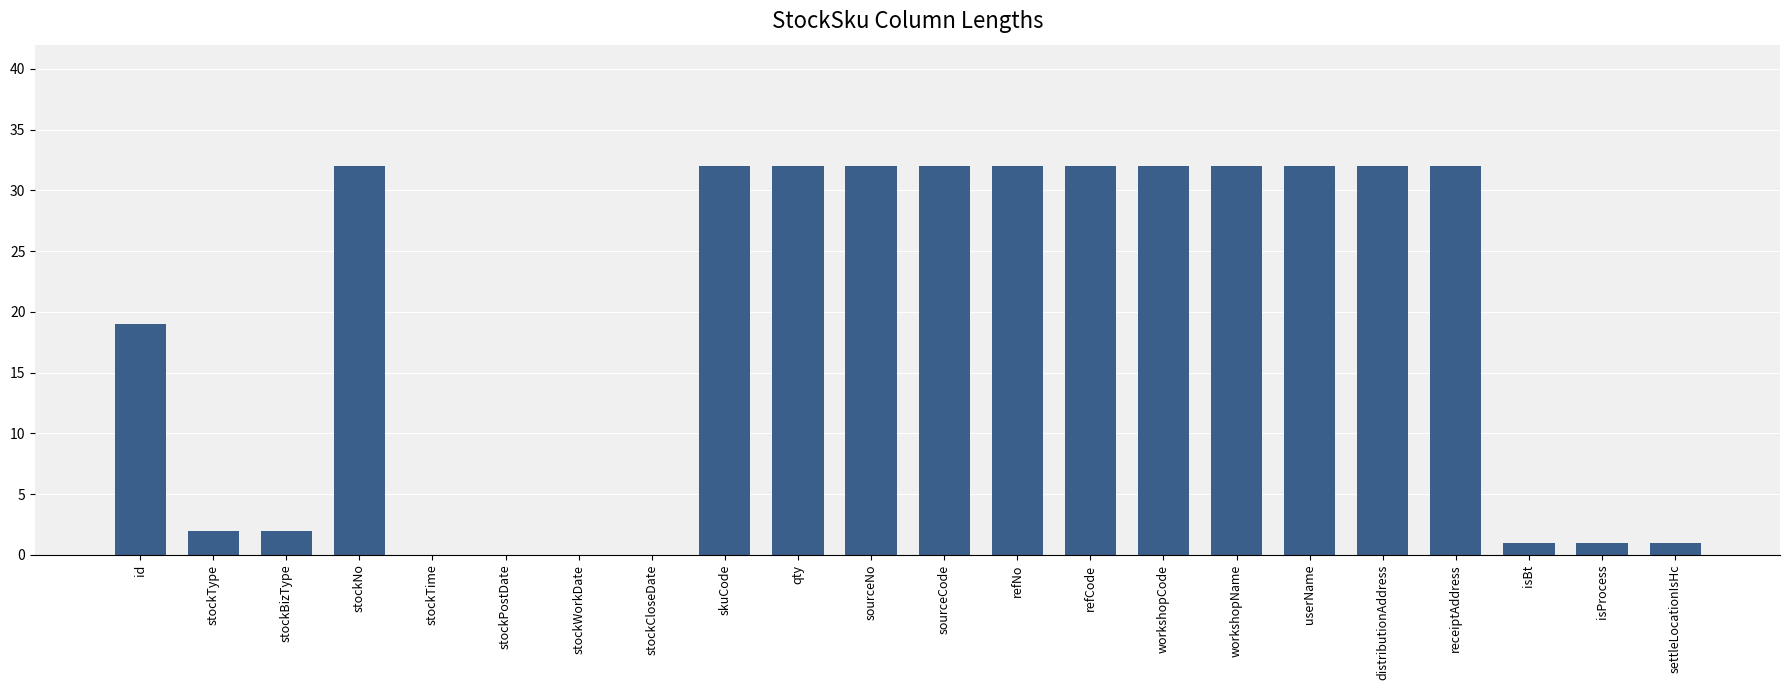

Reading left to right, transcribe all the data shown in this chart.

19	2	2	32	0	0	0	0	32	32	32	32	32	32	32	32	32	32	32	1	1	1